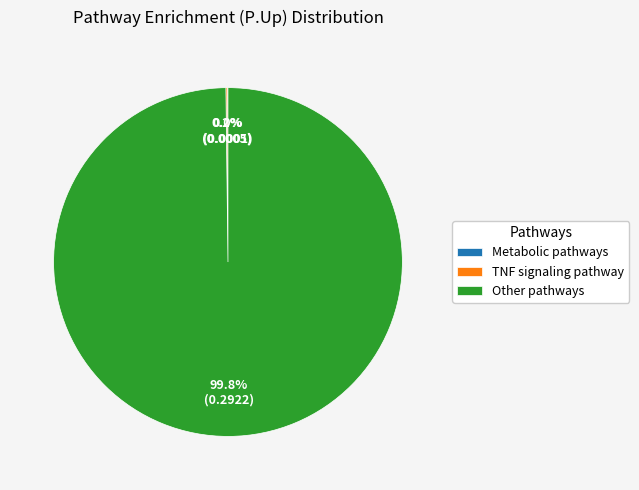

What is the largest slice in the pie chart?

Other pathways